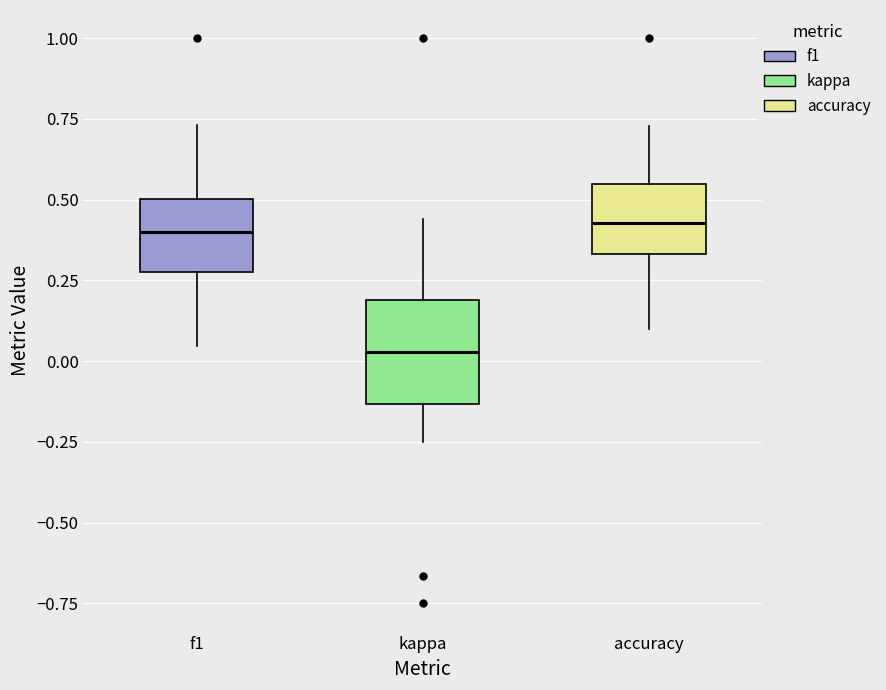

Comparing the boxes themselves (not the whiskers), which one is the tallest?

kappa